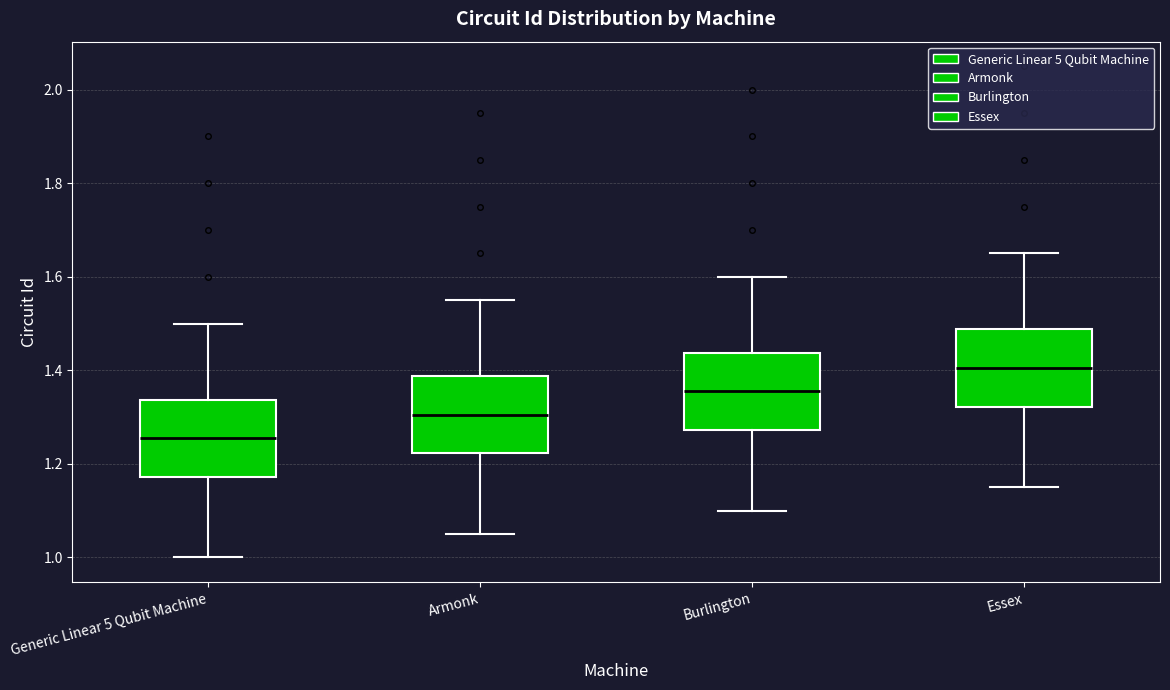

Where does the lower whisker of the box for Armonk end on the y-axis? The values are not printed on the chart, so give them approximately, as read against the axis.

1.06